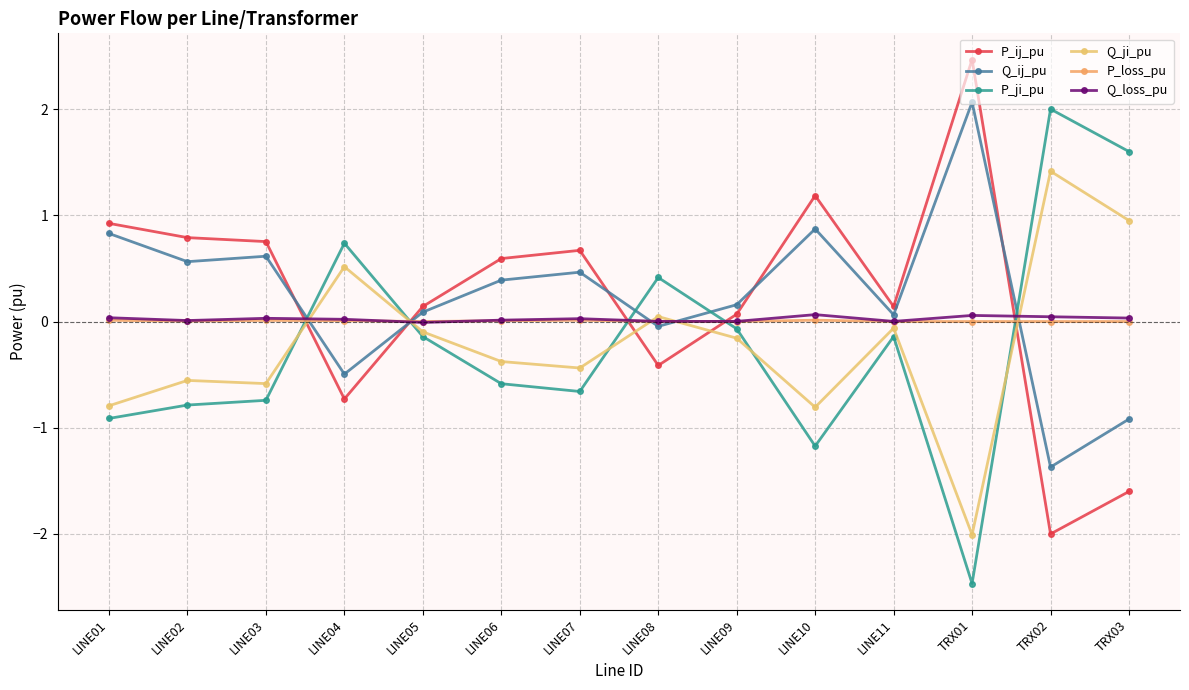

What is the total value across all series at LINE07?

0.1